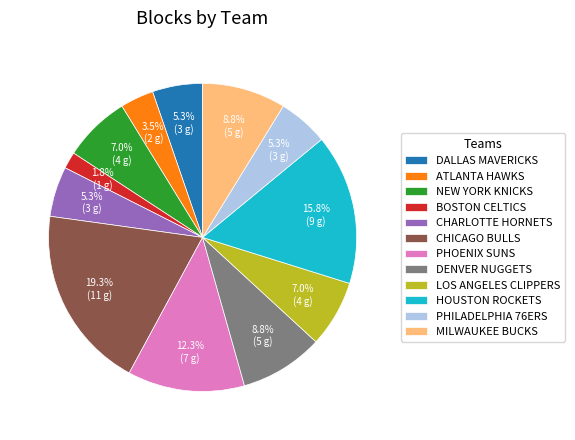

Which has a higher value, HOUSTON ROCKETS or MILWAUKEE BUCKS?

HOUSTON ROCKETS